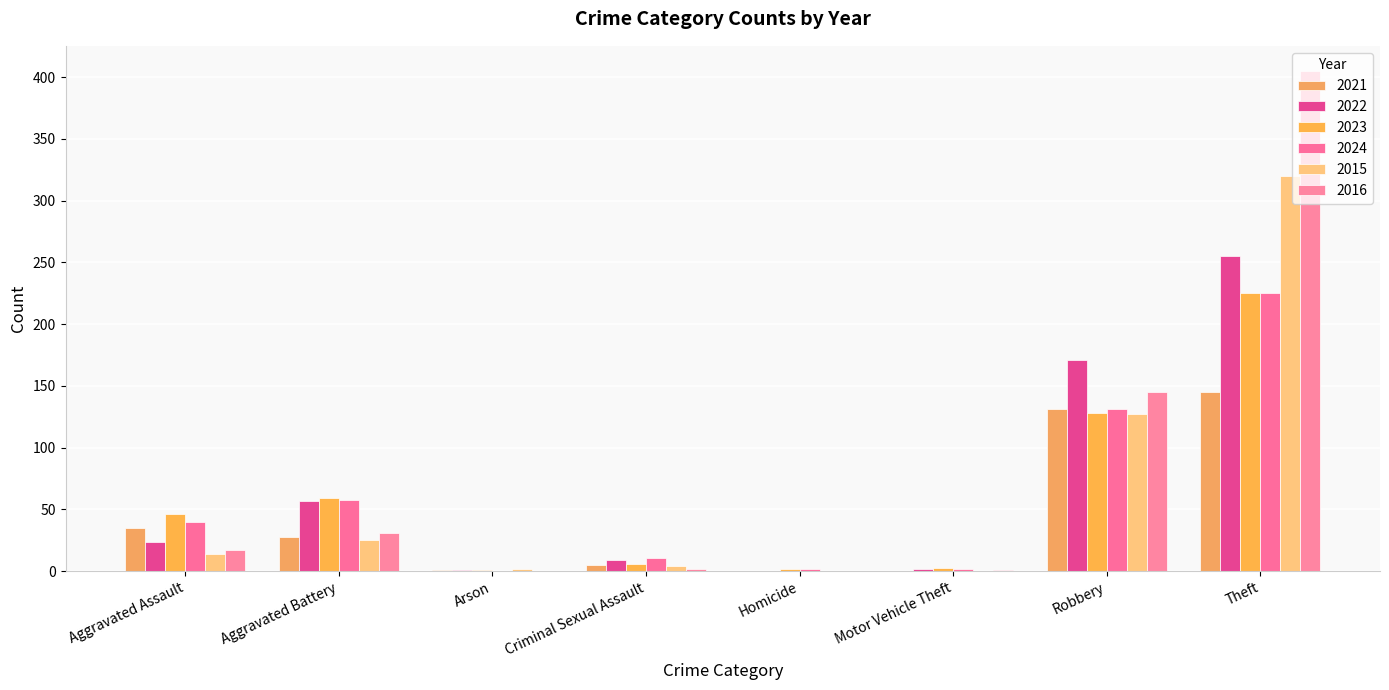

Which series has the largest range (max minus min)?

2016